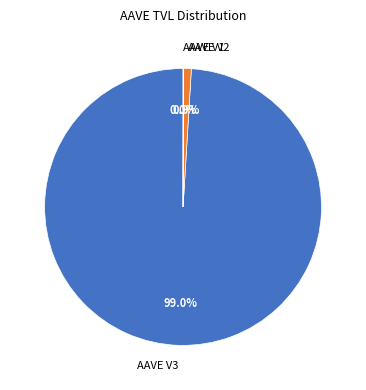

What percentage do AAVE V3 and AAVE V2 together represent?

100.0%